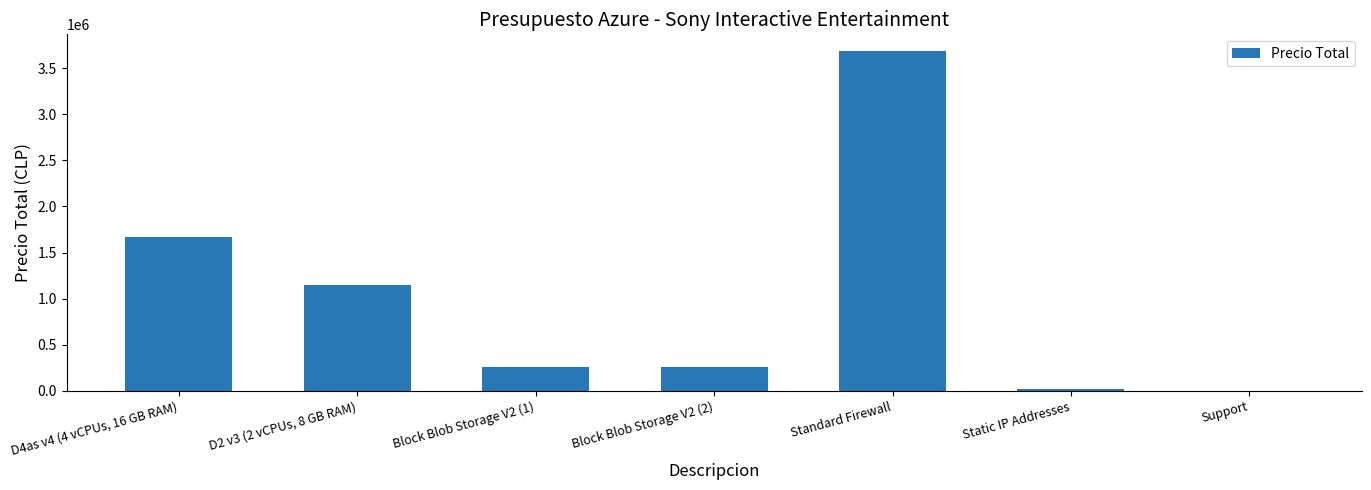

Is it true that the value at Block Blob Storage V2 (2) is 255314.6?

True